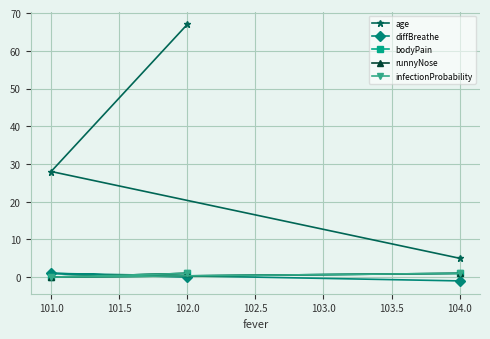

What is the spread (max minus min) of values at 101.0?

28